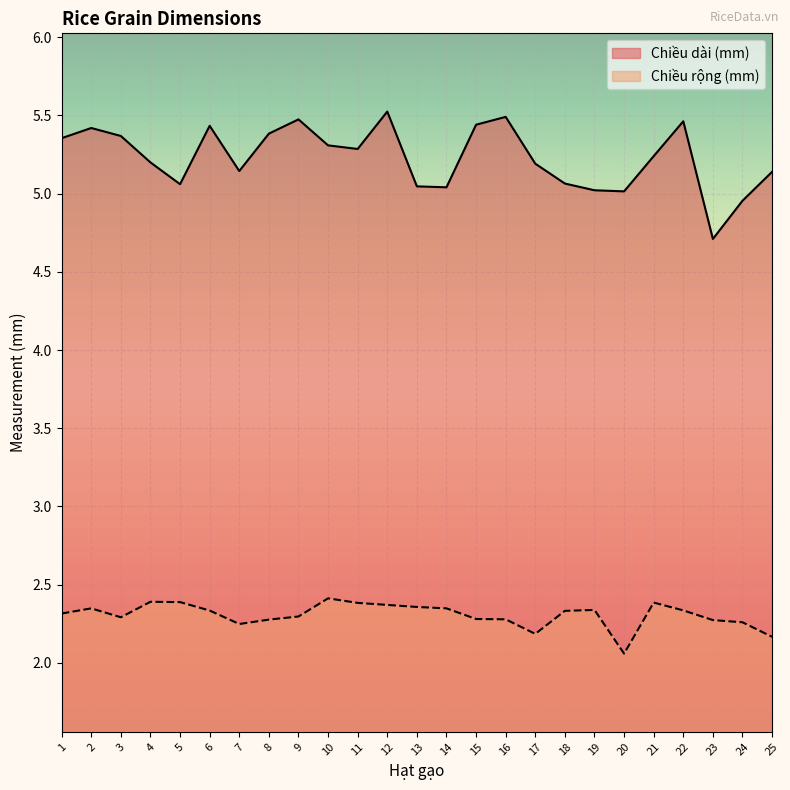

What is the sum of the Chiều dài (mm) values at 13 and 22?

10.5